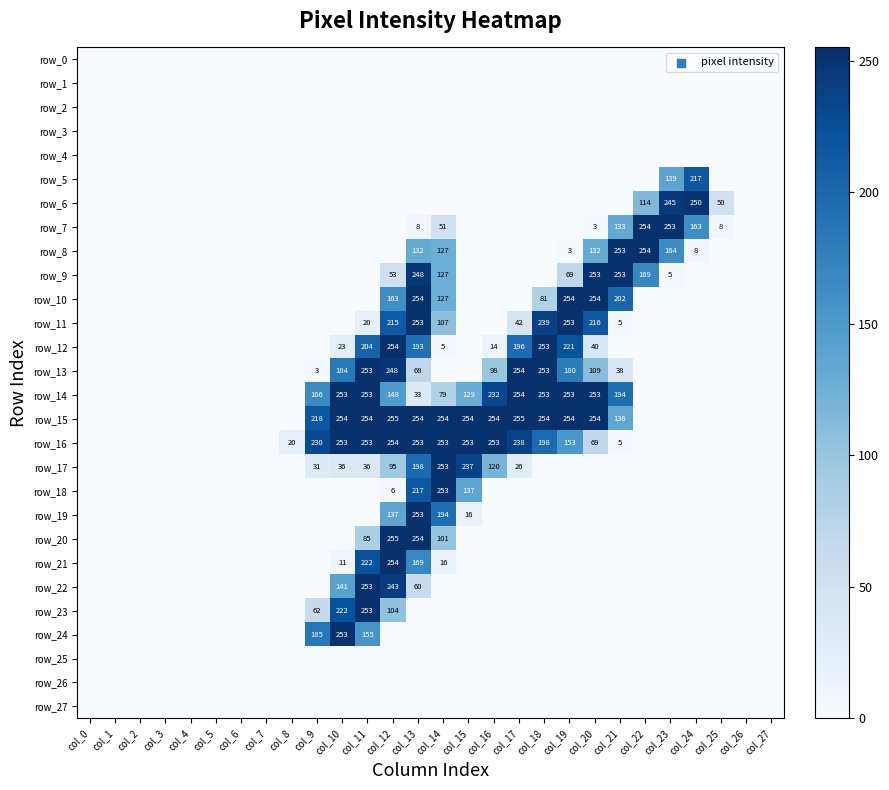

How many data points in row_23 are above 0?

4